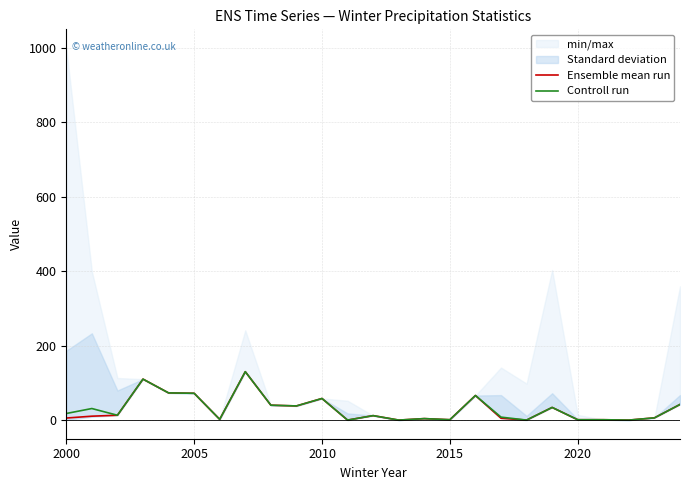

What is the highest value of the Ensemble mean run series?

130.0